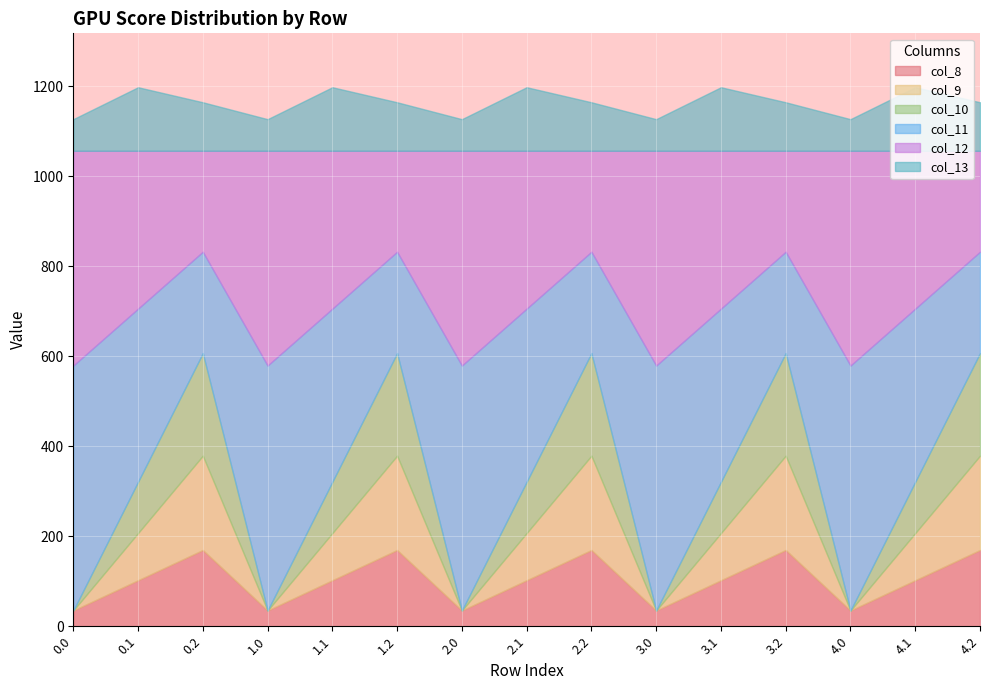

At how many categories does at least one series exceed 284?

10